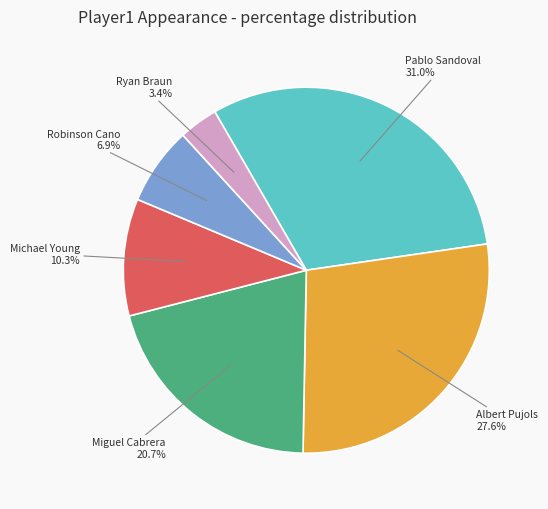

Is it true that Albert Pujols is 28% of the pie?

True